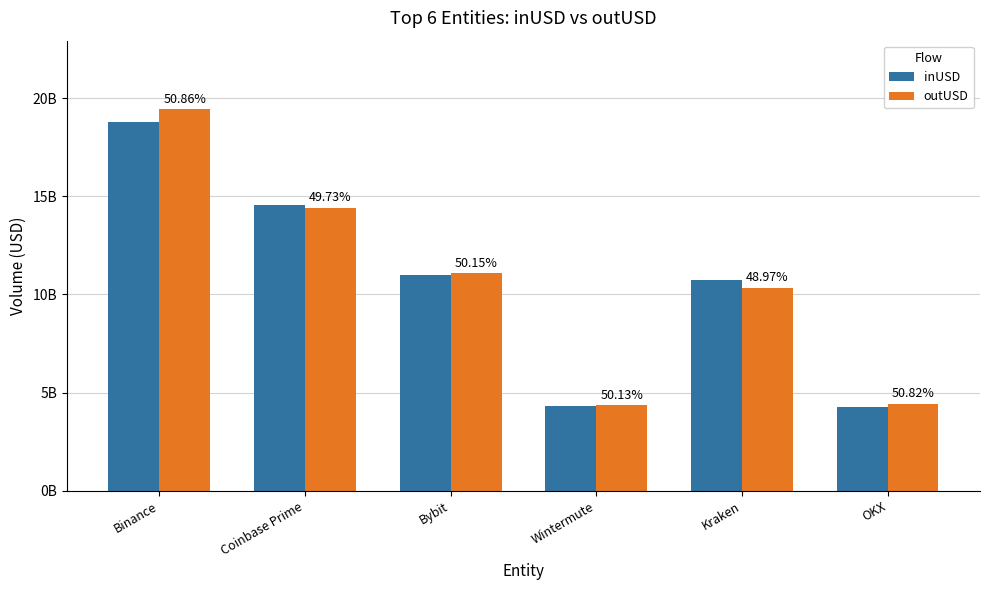

Where is outUSD nearest to the value 11891386293?

Bybit